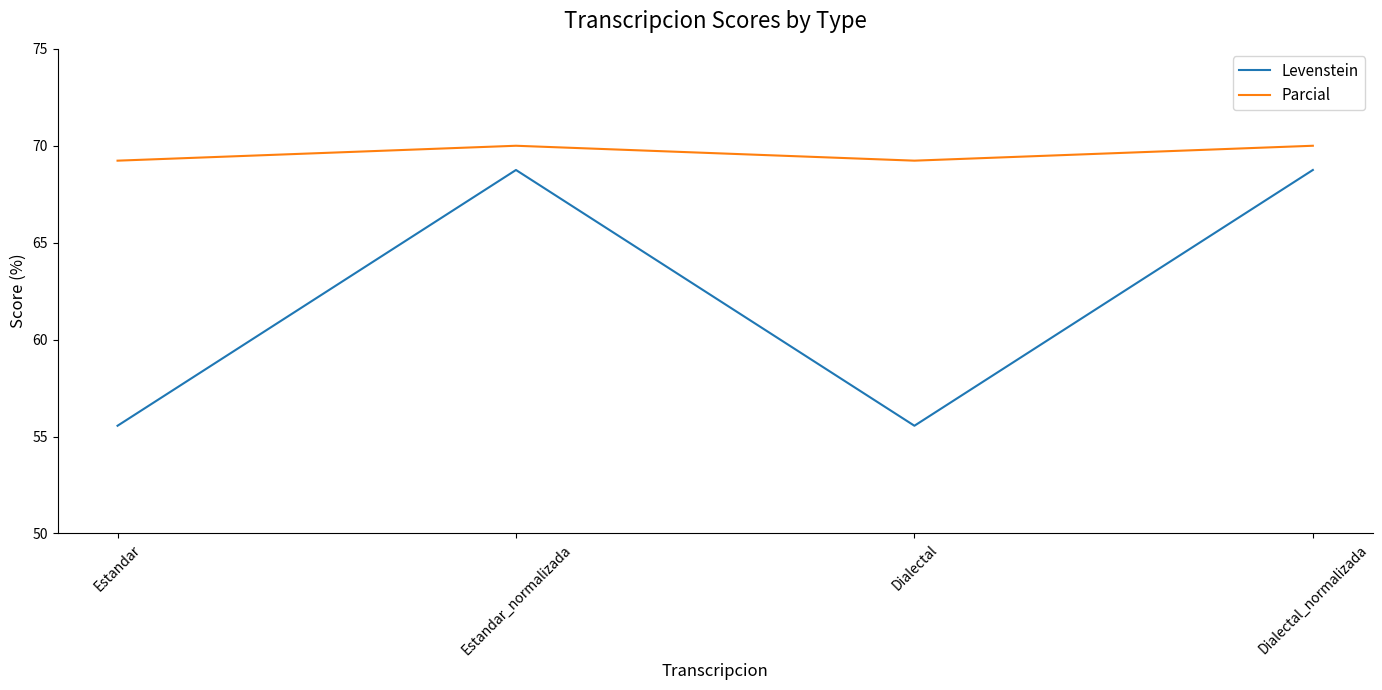

What is the difference between the highest and lowest values at Dialectal?

13.7